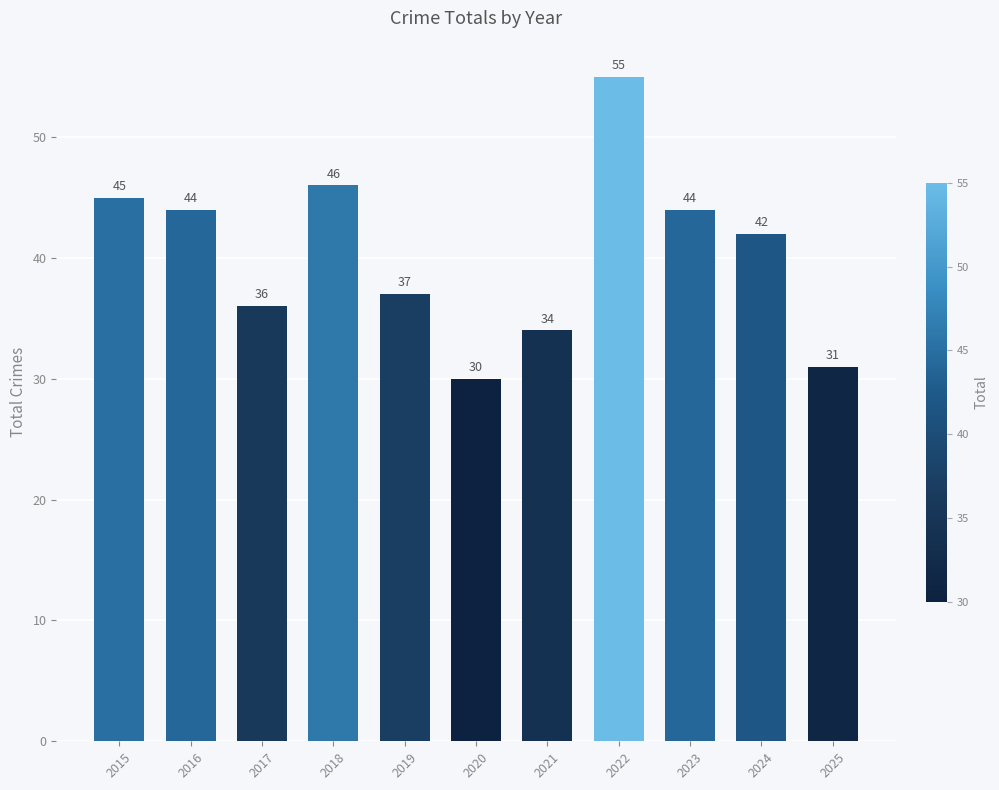

True or false: the data shows 36 at 2017.

True